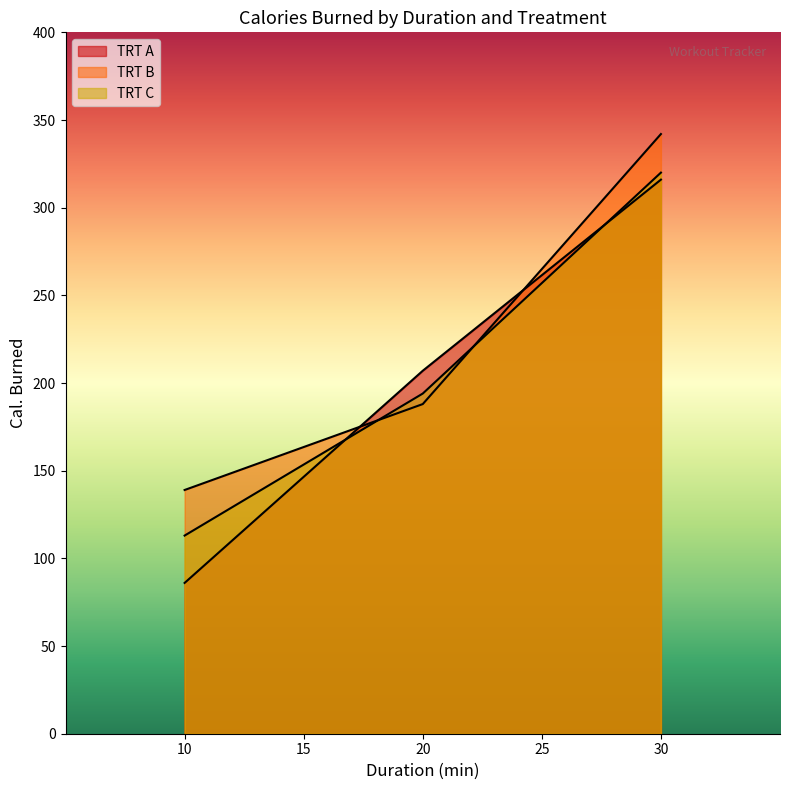

Reading right to left, extract all data points from this chart.

TRT A: 30=316	20=207	10=86
TRT B: 30=342	20=188	10=139
TRT C: 30=320	20=194	10=113